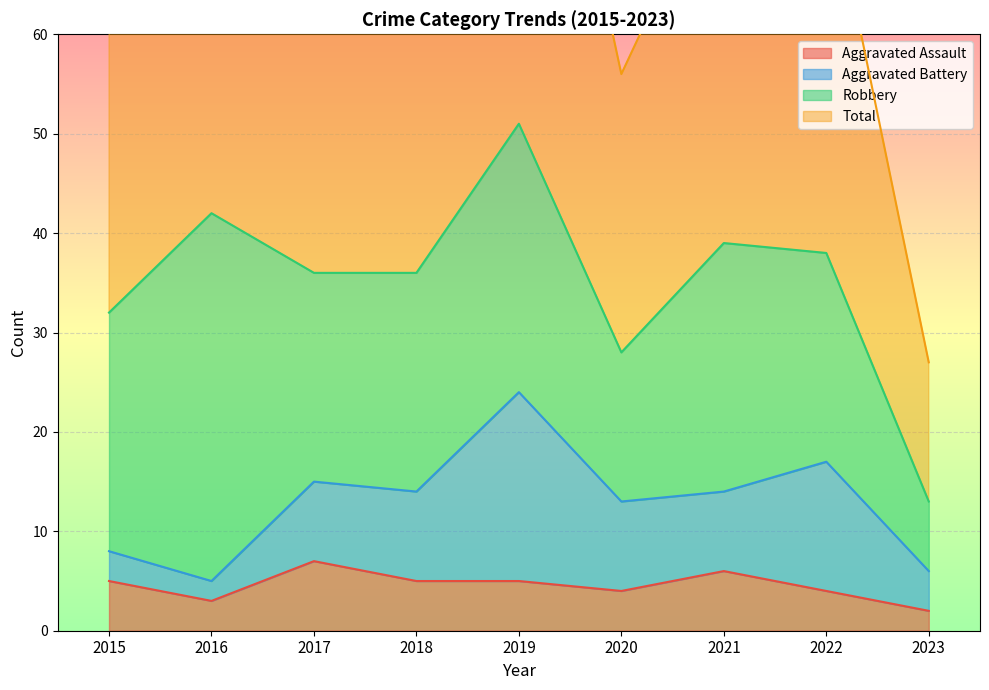

What is the value of the Aggravated Assault point at the 1st from the left?

5